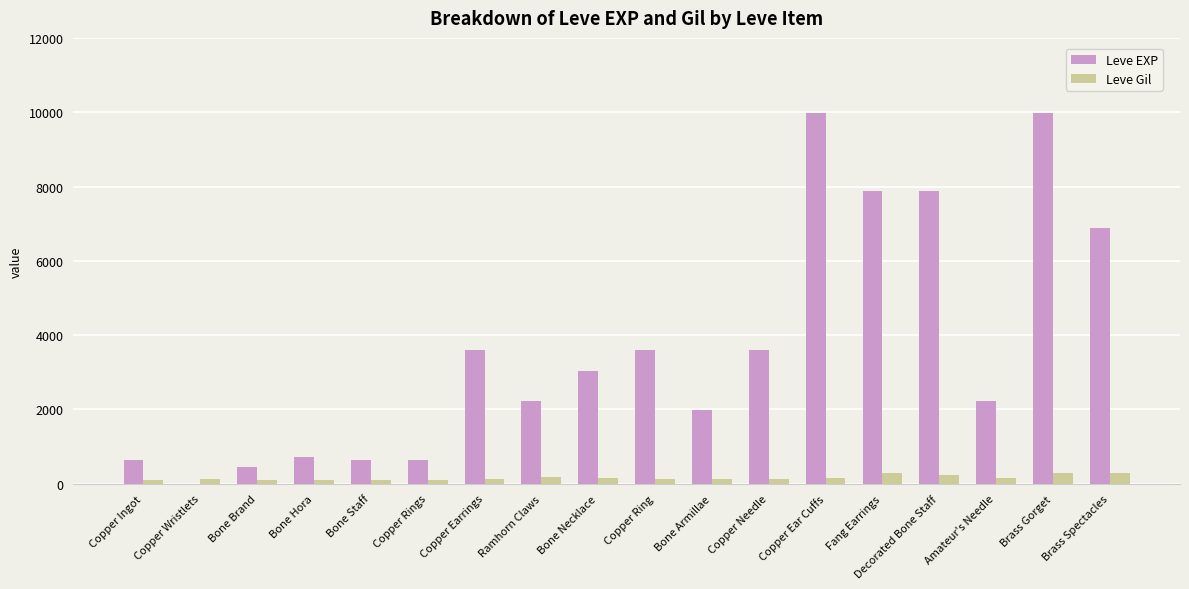

How many groups of bars are there?

18